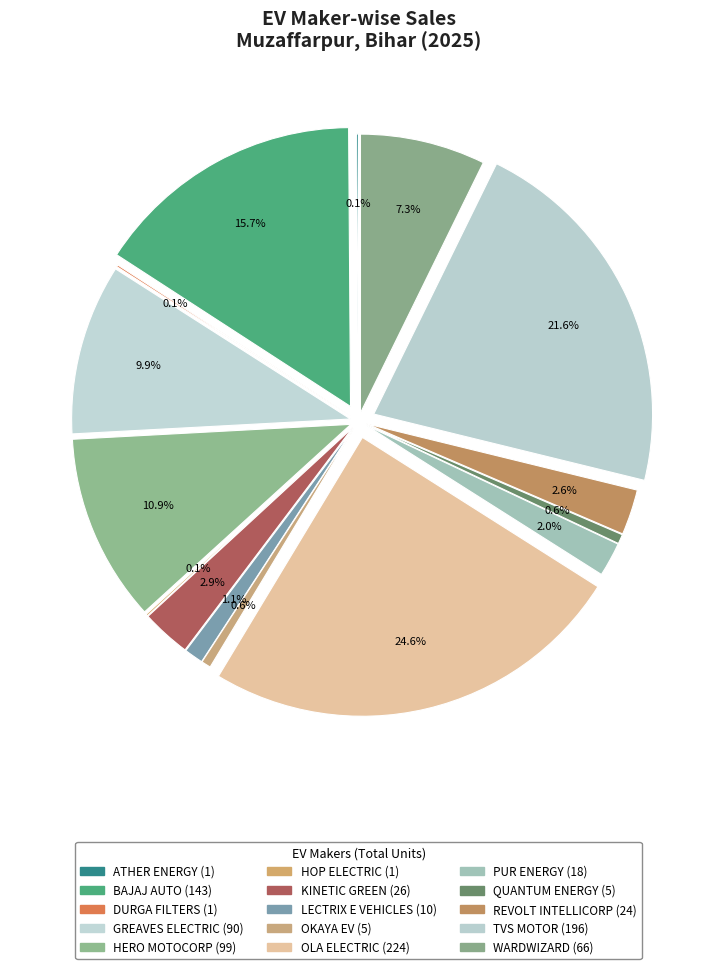

To the nearest percent, what percentage of the pie is KINETIC GREEN?

3%